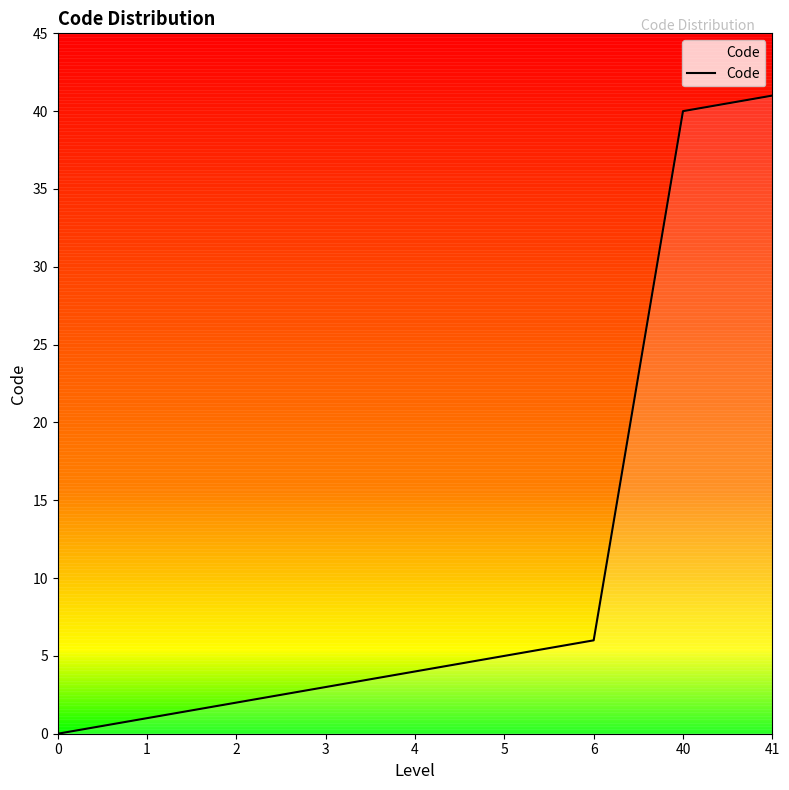

The value at 3 is 1. True or false?

False